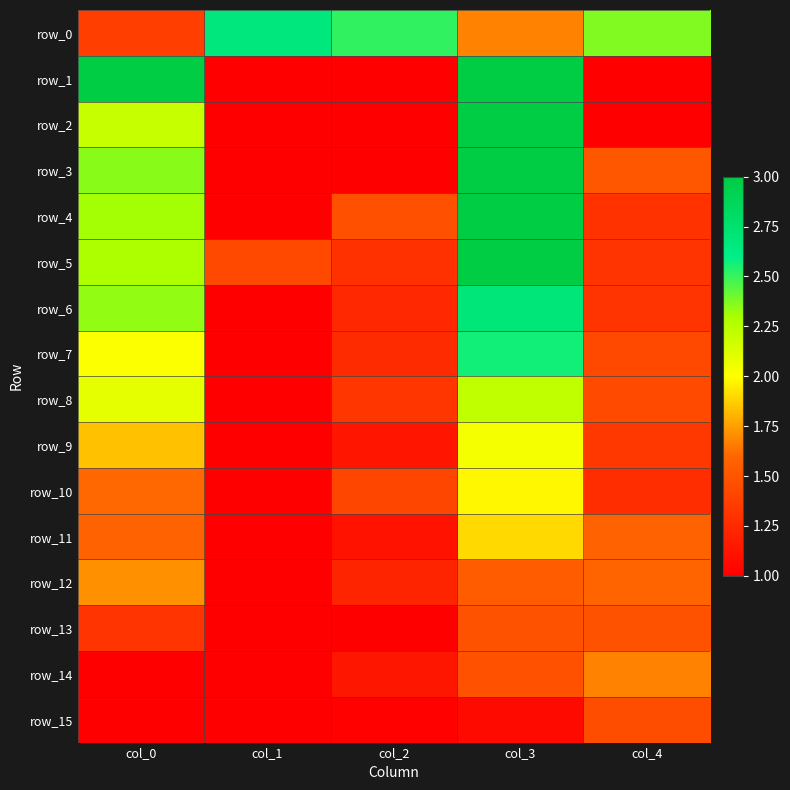

What is the total value across all series at col_2?

20.1